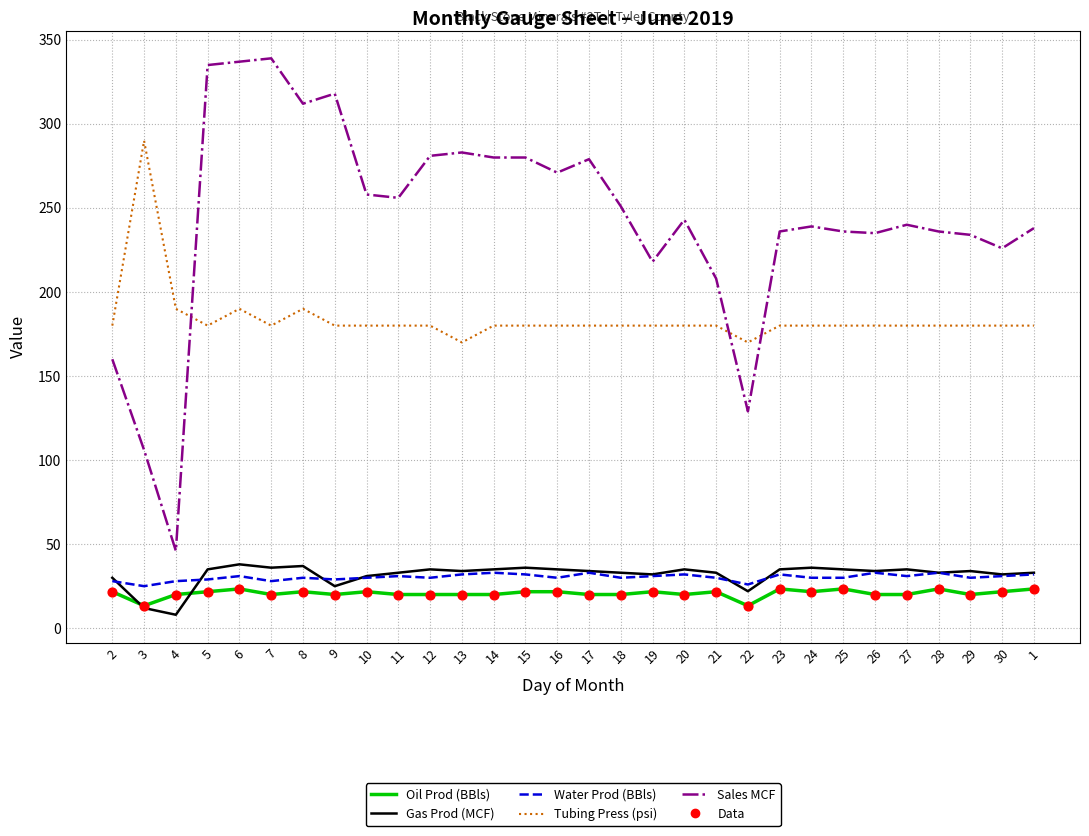

Which series has the largest range (max minus min)?

Sales MCF